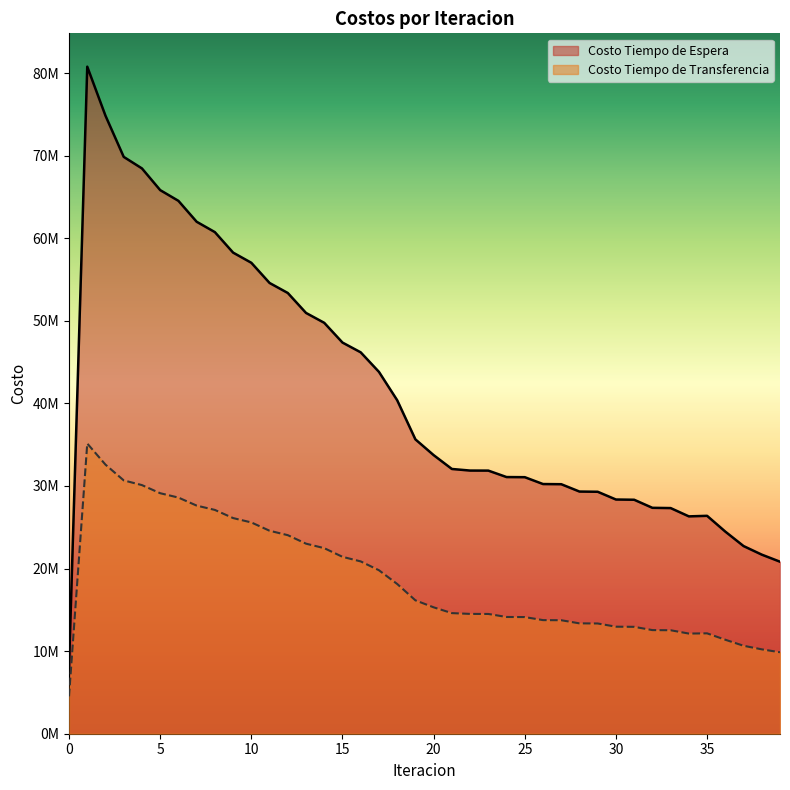

Is the value of Costo Tiempo de Espera at 23 greater than the value of Costo Tiempo de Transferencia at 15?

Yes